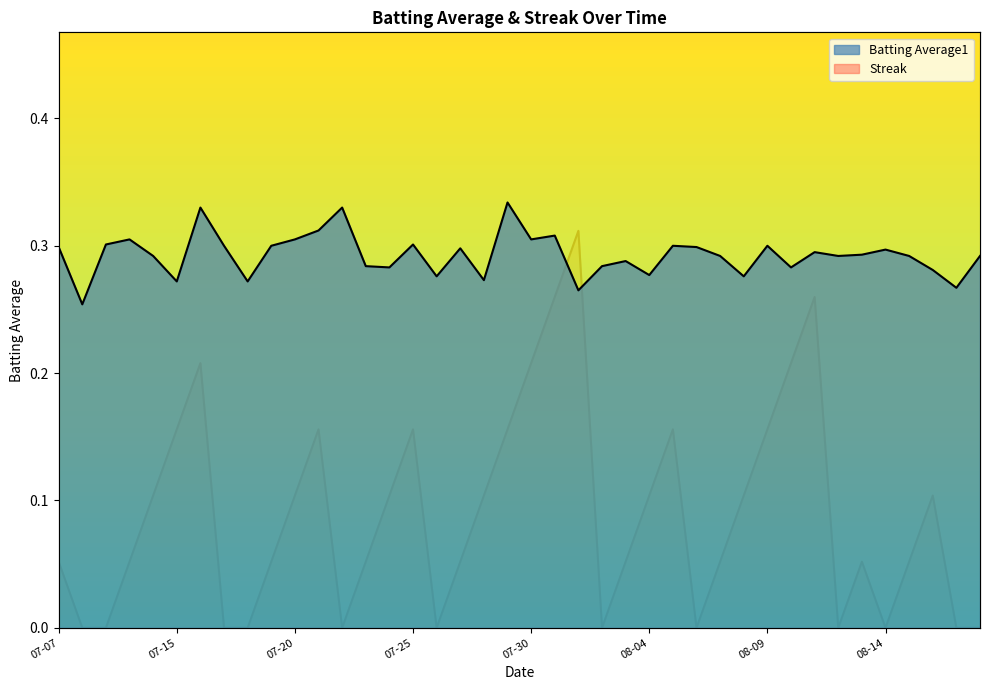

Is it true that Batting Average1 equals 0.1 at 2010-07-26?

False